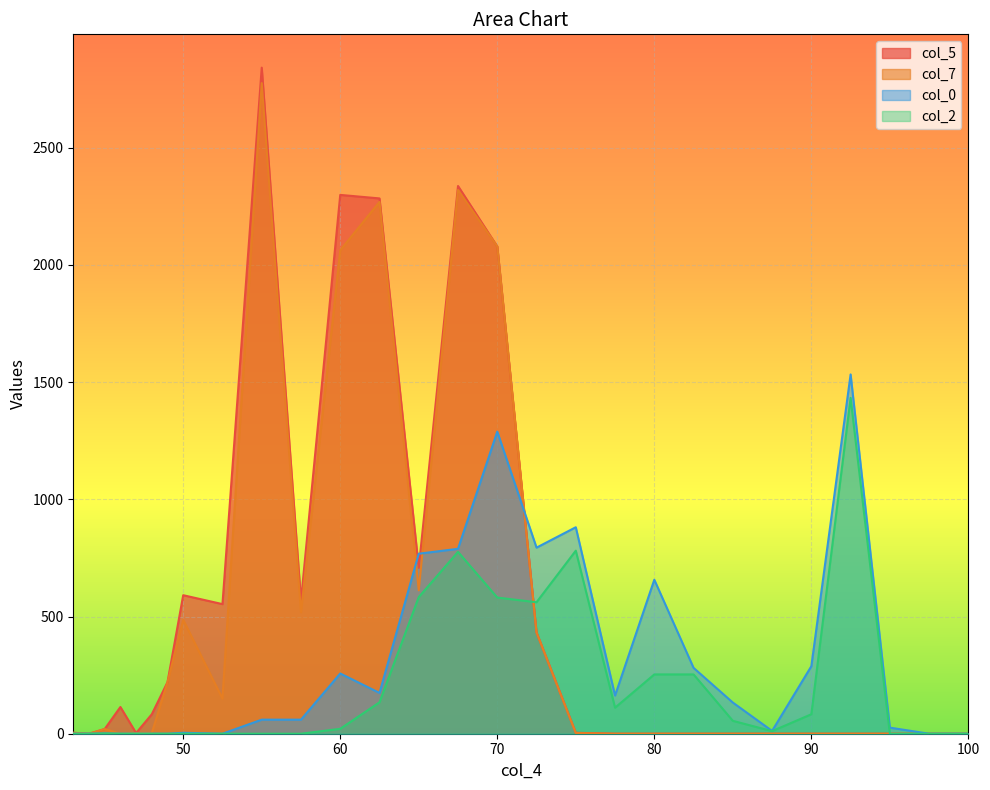

The value of col_5 at 75.0 is 4. True or false?

True